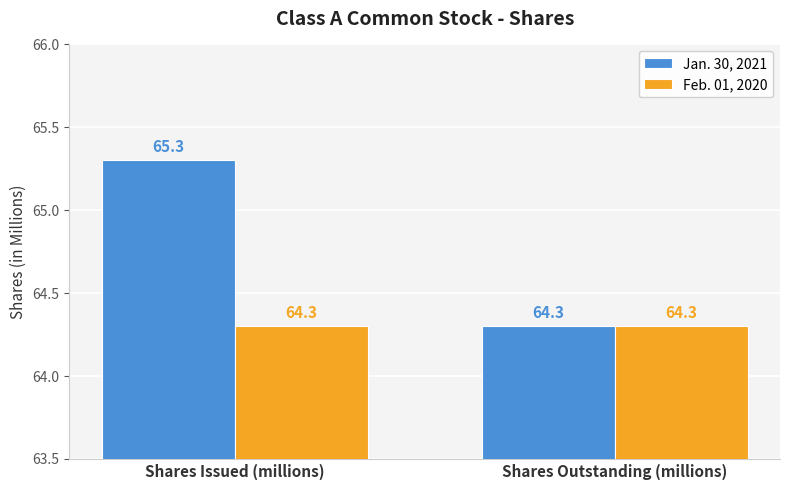

Reading left to right, extract all data points from this chart.

Jan. 30, 2021: Shares Issued (millions)=65.3	Shares Outstanding (millions)=64.3
Feb. 01, 2020: Shares Issued (millions)=64.3	Shares Outstanding (millions)=64.3